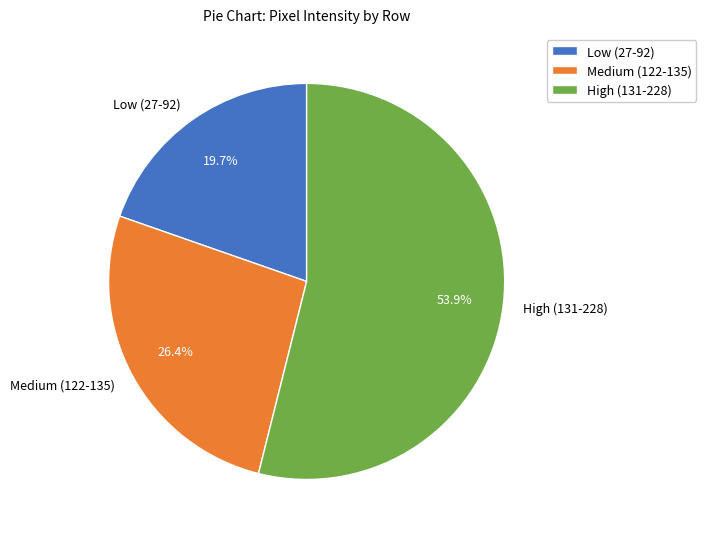

Rank the categories by value from highest to lowest.

High (131-228), Medium (122-135), Low (27-92)